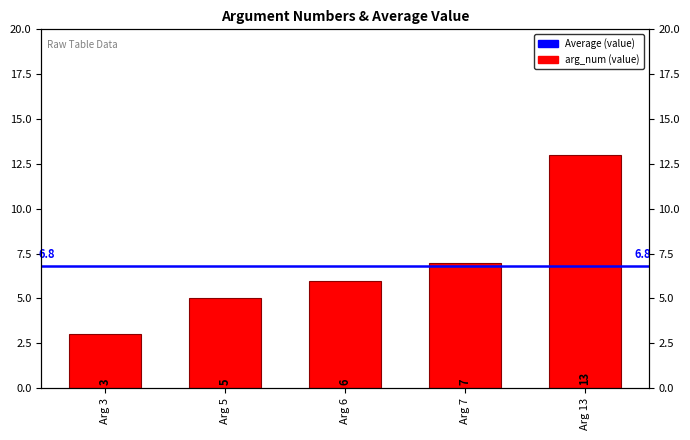

Where does the data first go above 6?

Arg 7